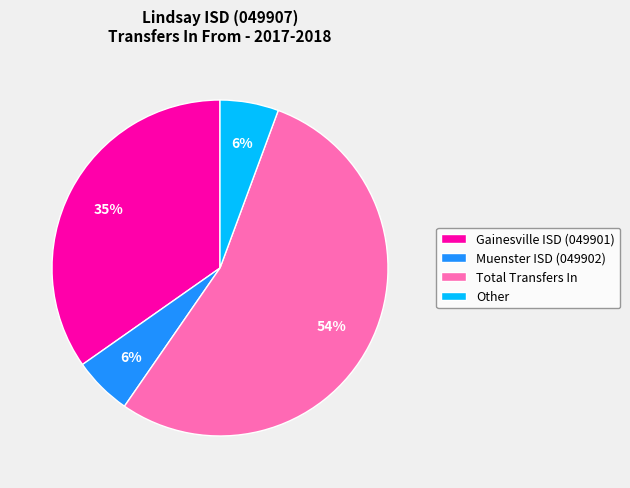

What is the majority slice?

Total Transfers In